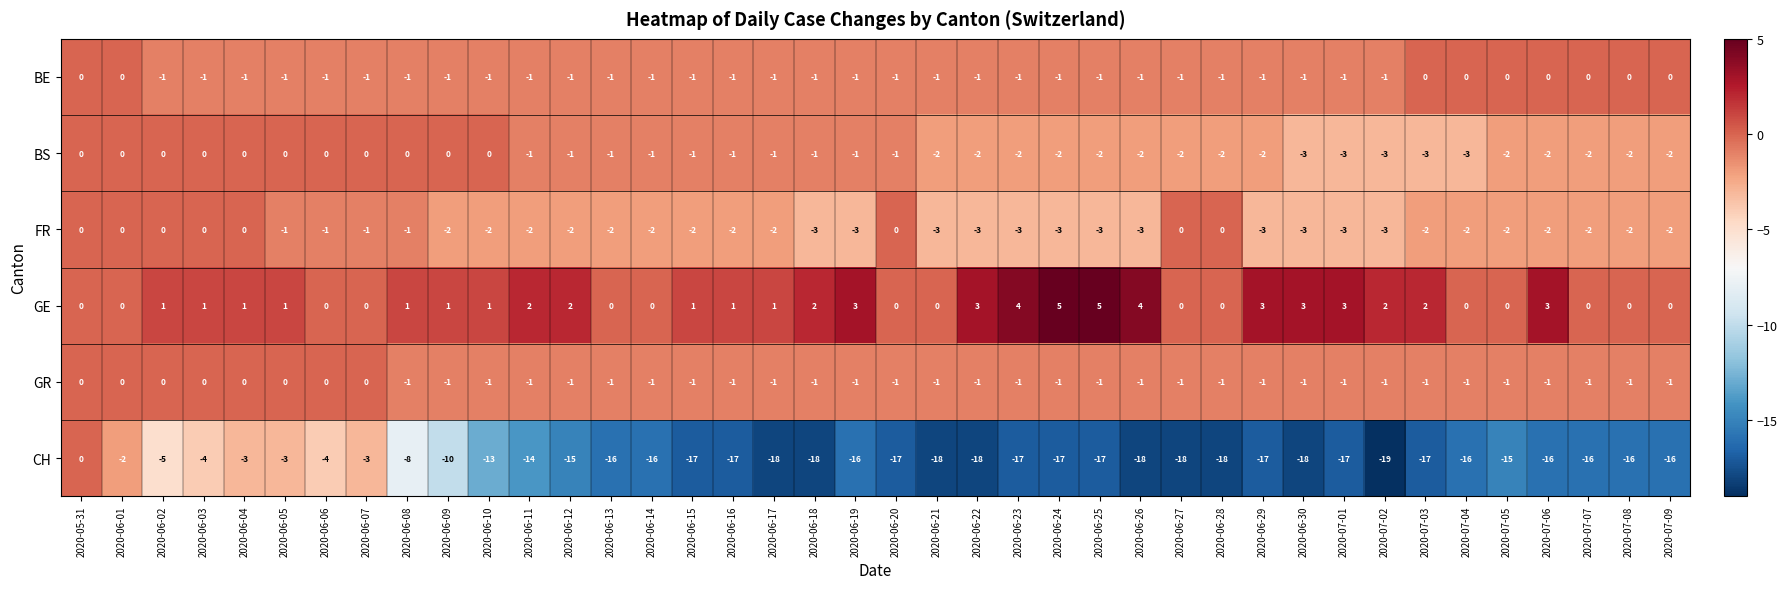

What is the minimum value for CH?

-19